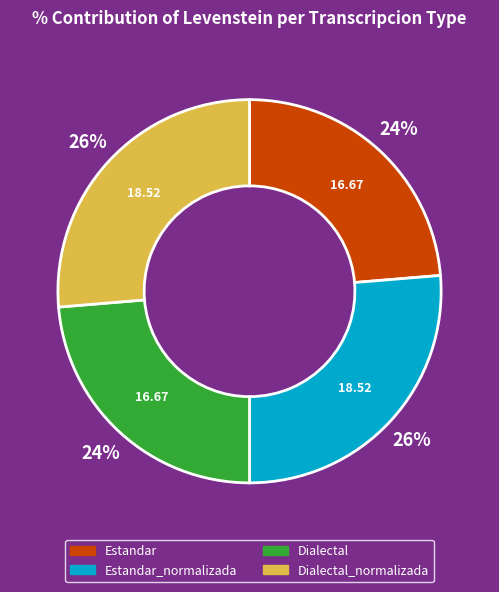

Between Dialectal_normalizada and Estandar, which is larger?

Dialectal_normalizada